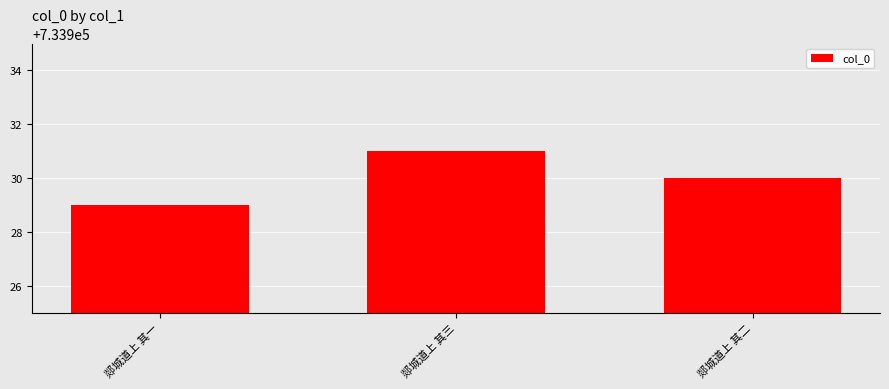

Does the chart contain stacked bars?

No